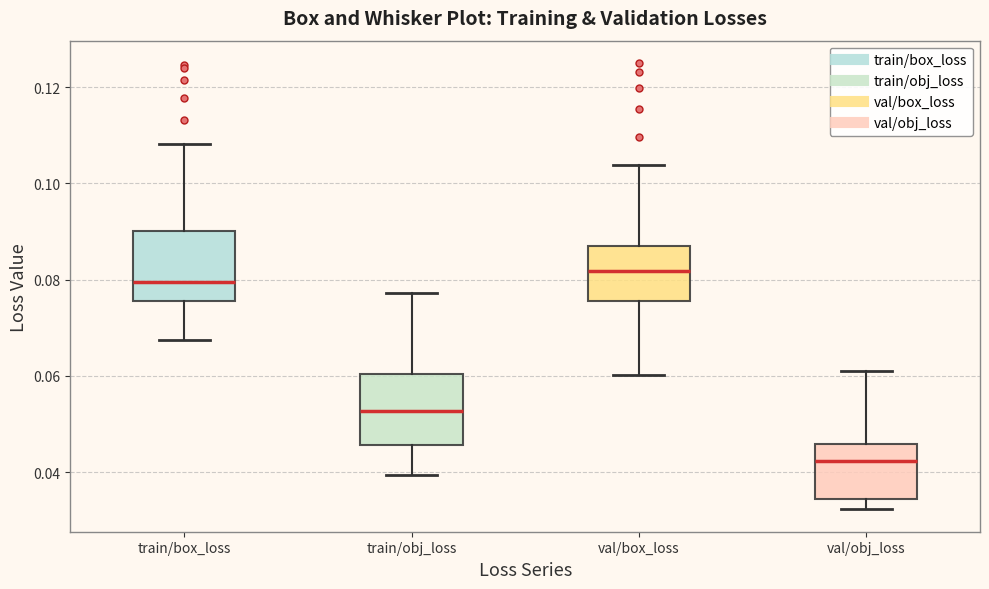

Reading left to right, transcribe this box plot: for each box, give where its median line is, the range the box spans, and where its two whiskers end, as read against the y-axis. The values are not printed on the chart, so give them approximately, as read against the axis.

train/box_loss: median 0.080, box 0.076 to 0.090, whiskers 0.068 to 0.108
train/obj_loss: median 0.052, box 0.046 to 0.060, whiskers 0.040 to 0.078
val/box_loss: median 0.082, box 0.076 to 0.086, whiskers 0.060 to 0.104
val/obj_loss: median 0.042, box 0.034 to 0.046, whiskers 0.032 to 0.060